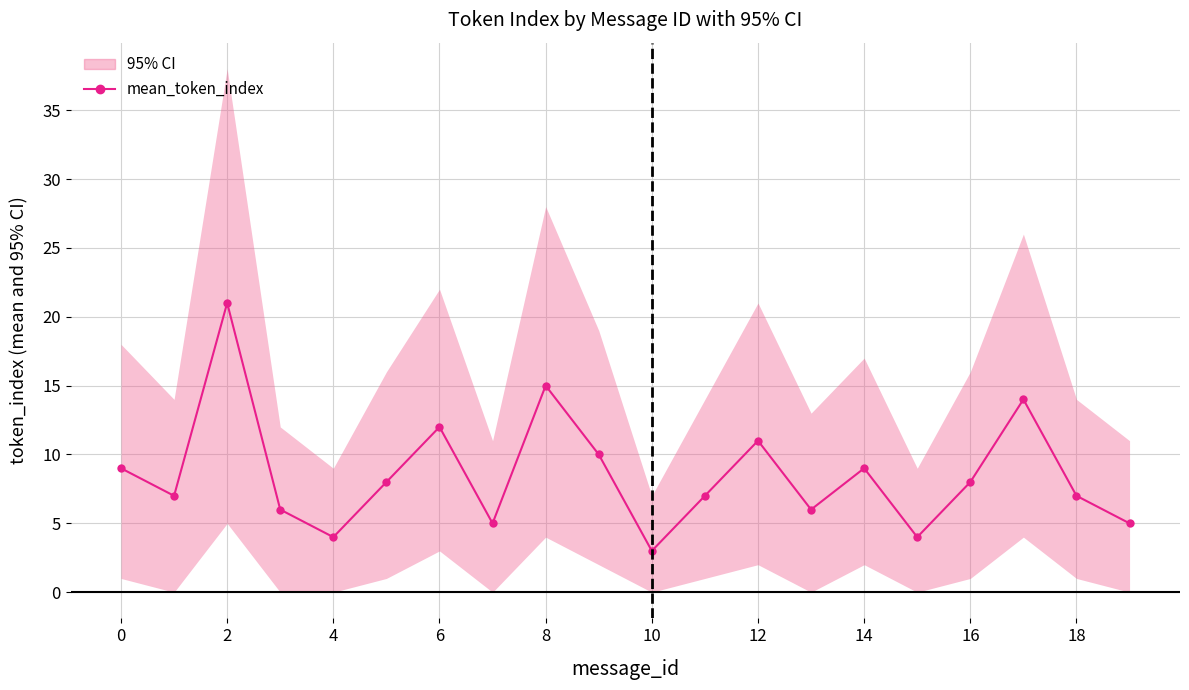

The value at 15 is 4. True or false?

True